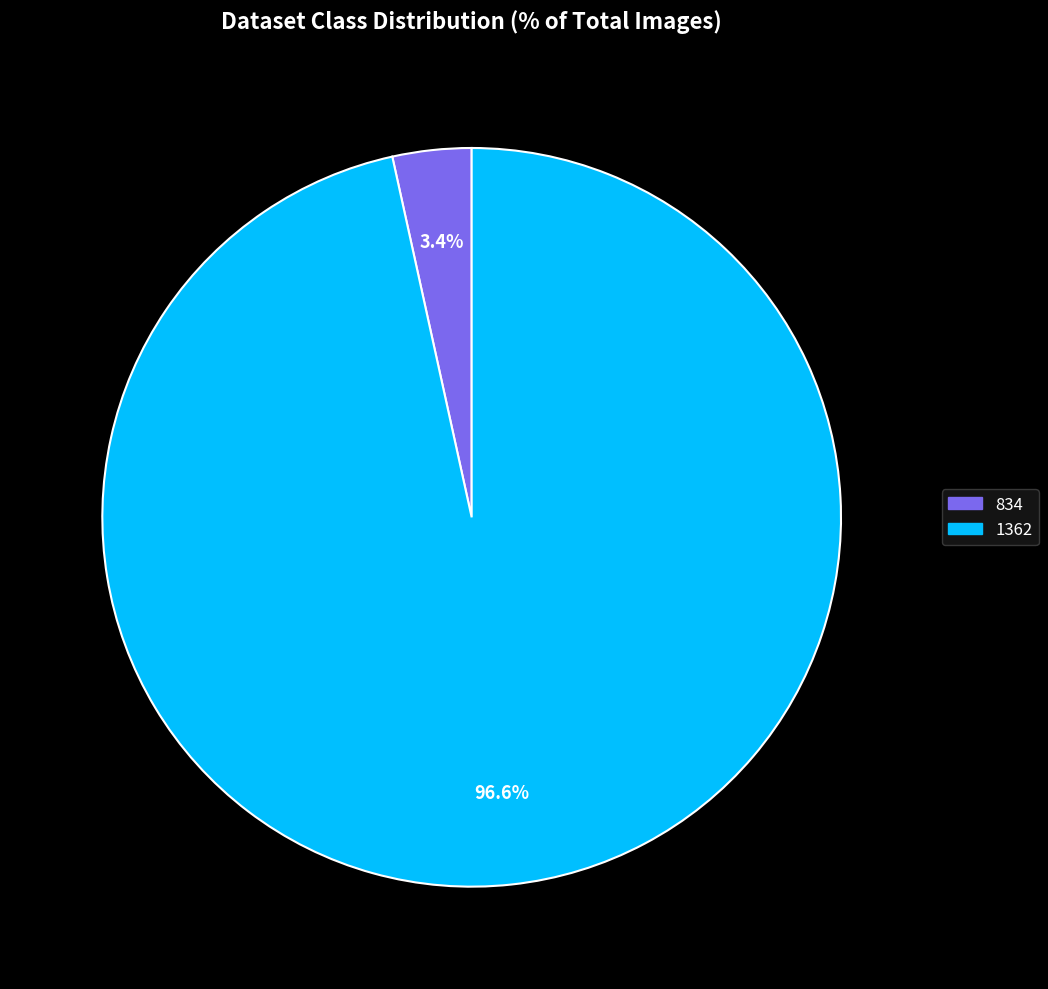

What percentage is NOT represented by 1362?

3.4%